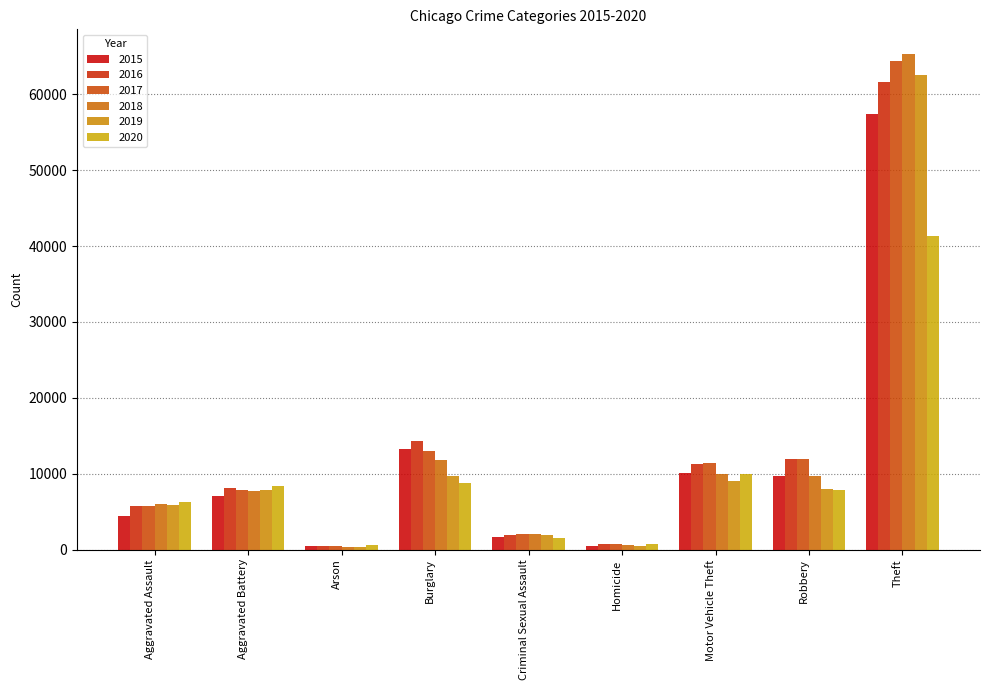

The 2019 series shows 2810 at Aggravated Battery. True or false?

False